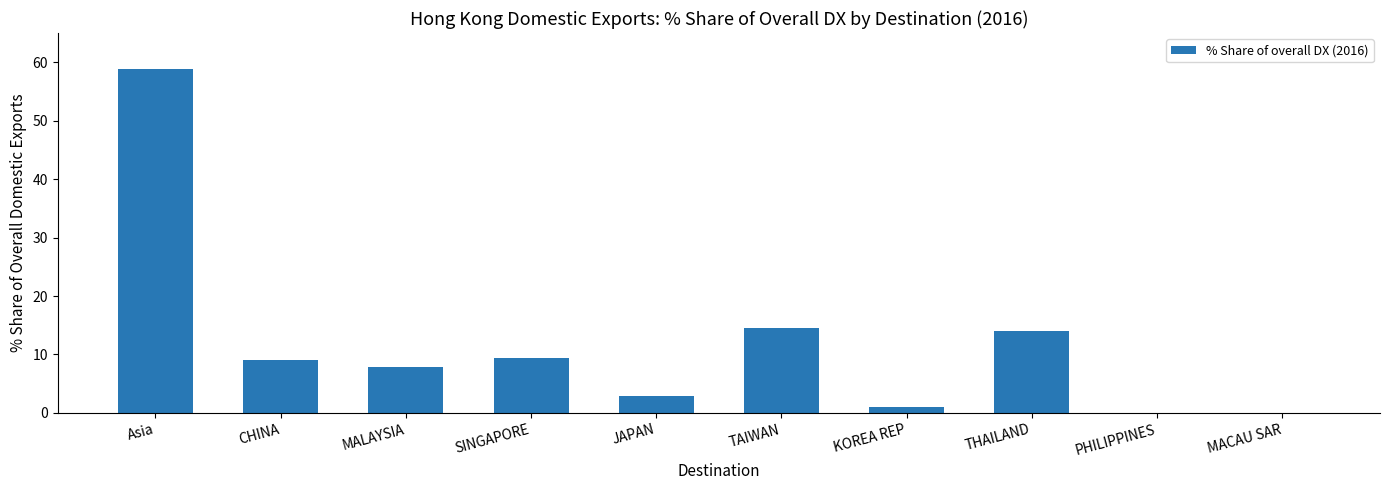

Which label corresponds to the largest value in the chart?

Asia